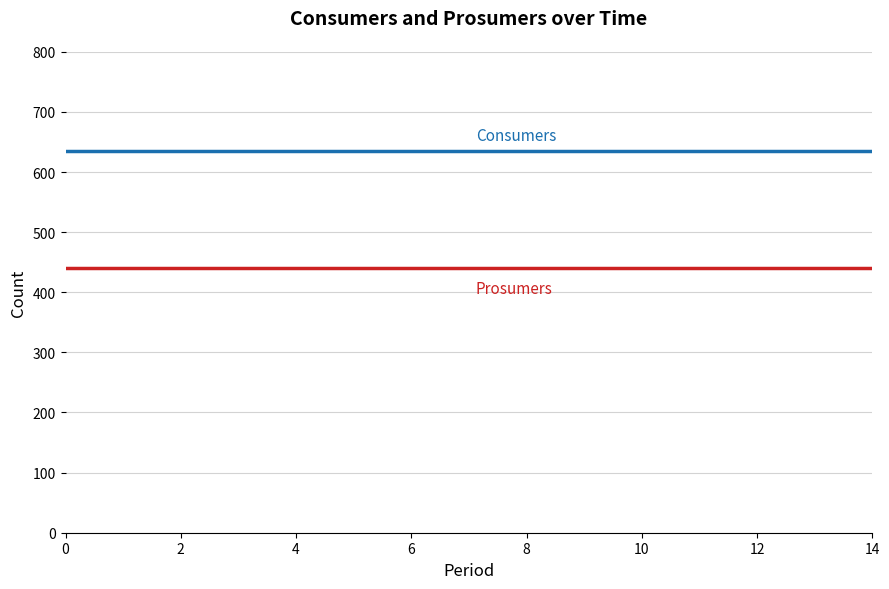

What is the greatest value displayed?

635